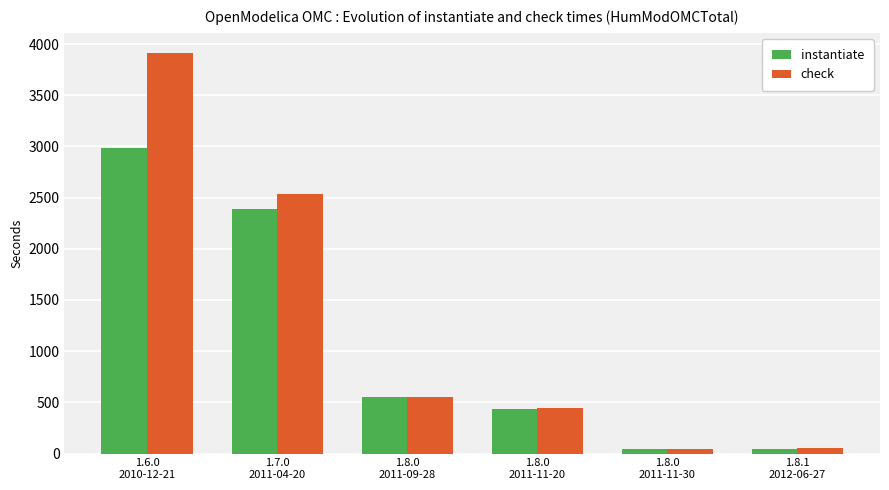

Is the value of check at 1.8.0
2011-11-30 greater than the value of instantiate at 1.6.0
2010-12-21?

No